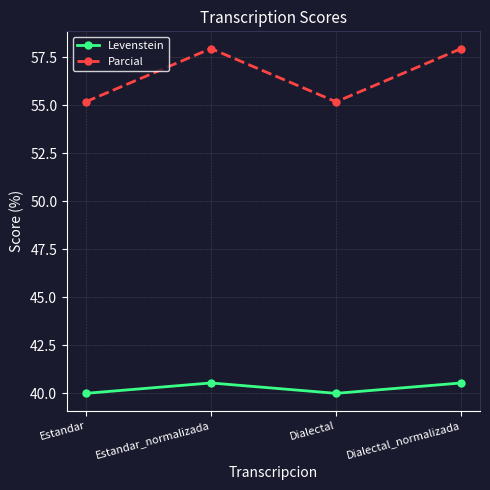

How many lines are shown in the chart?

2